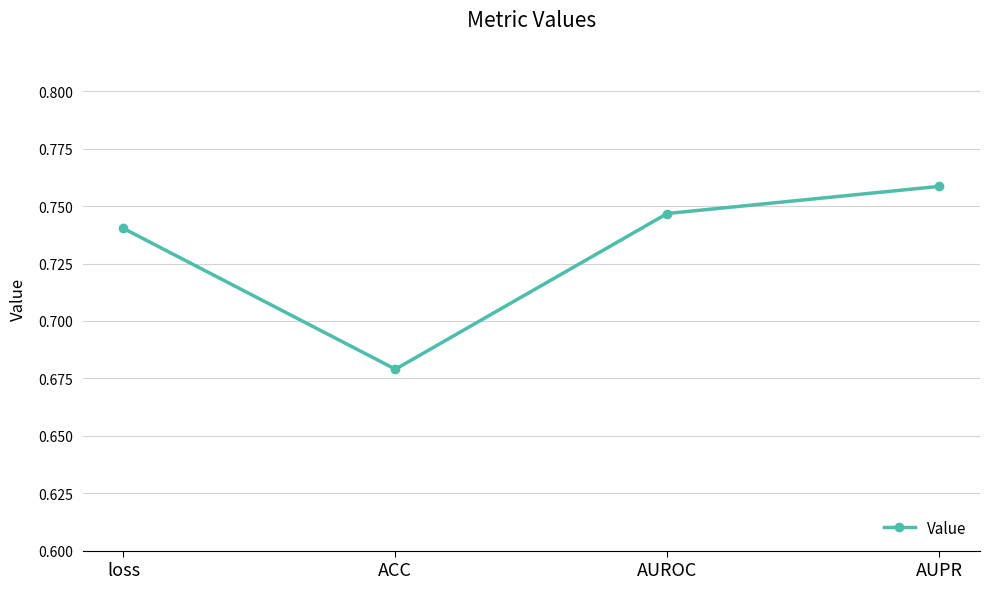

Where is the data nearest to the value 0?

ACC